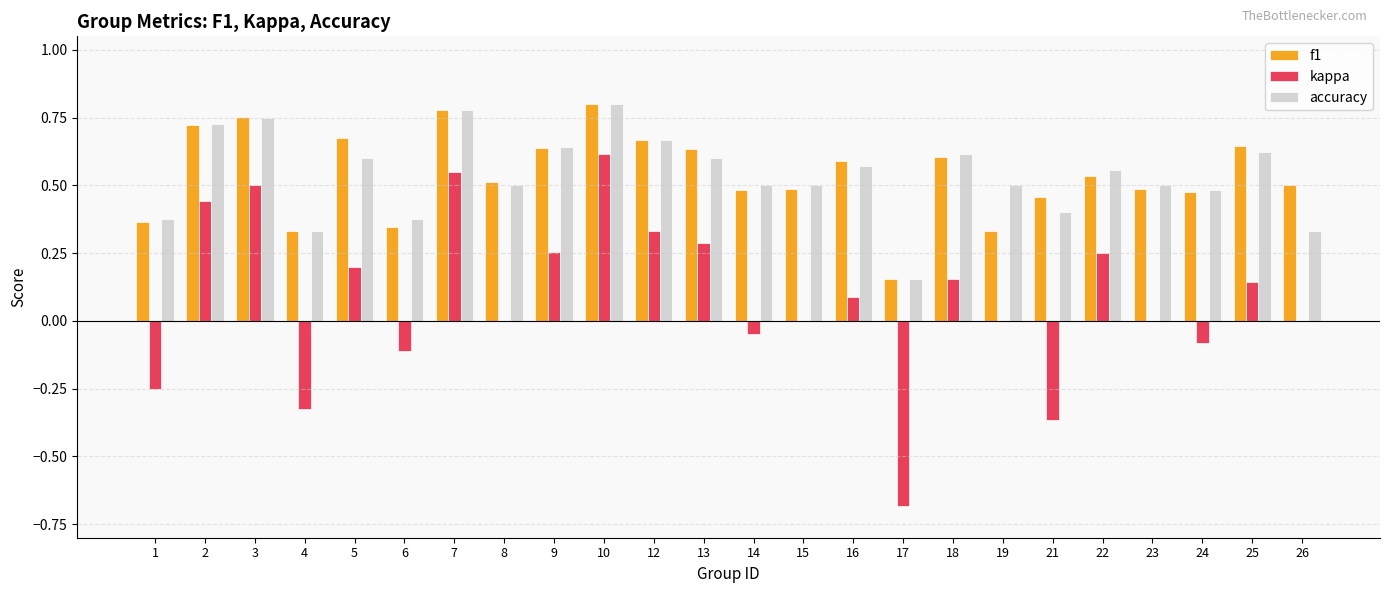

Is the value of f1 at 24 greater than the value of accuracy at 13?

No